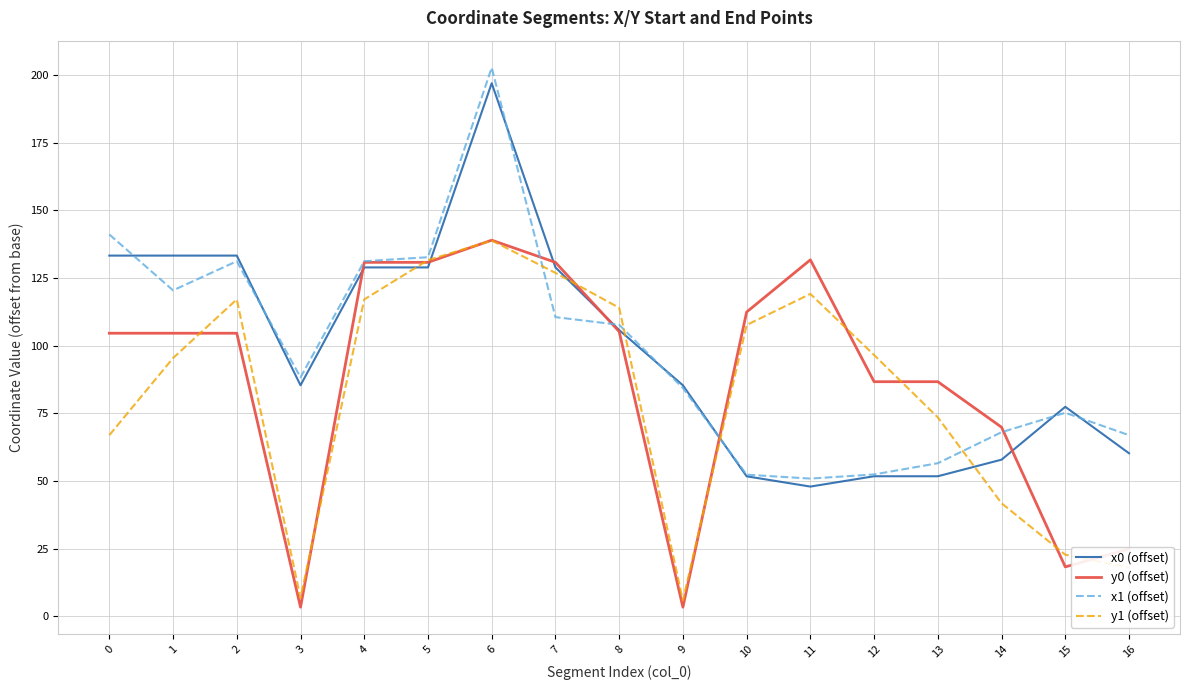

The x0 (offset) series shows 47.9 at 11. True or false?

True